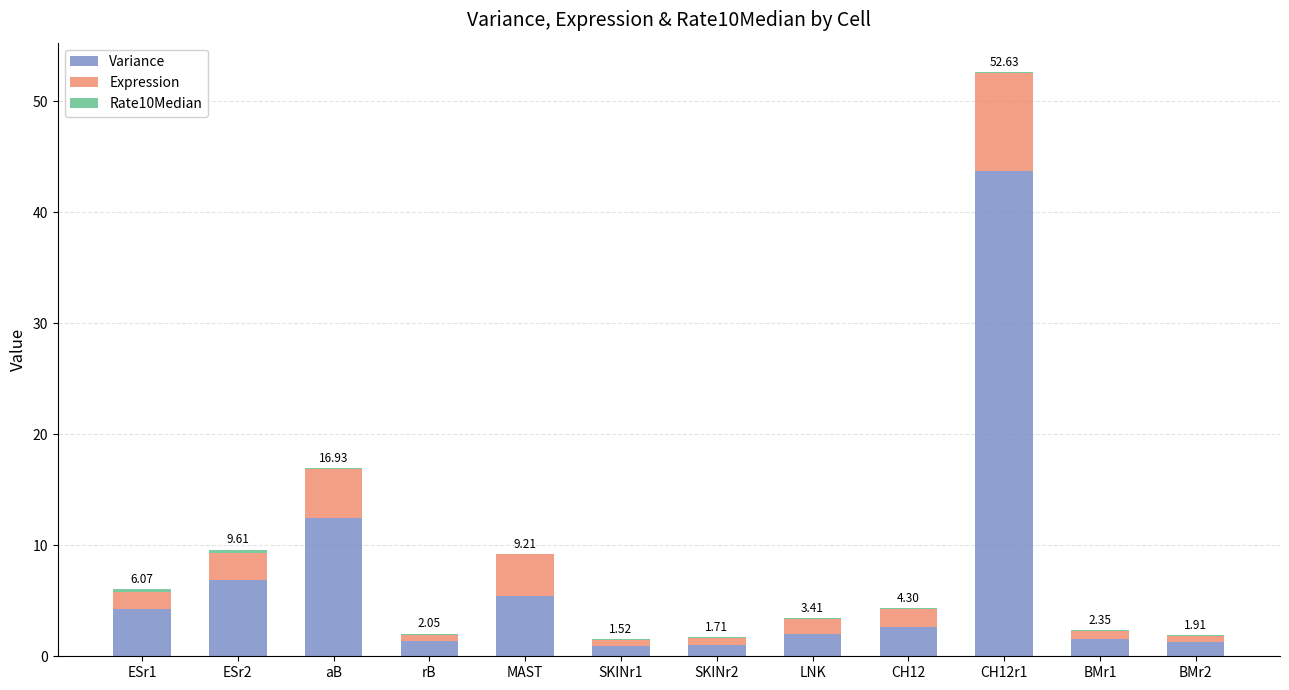

What value does the Variance series have at BMr2?

1.2